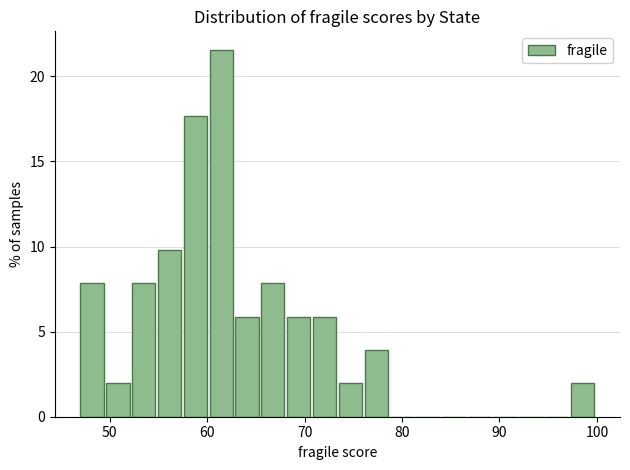

Around what value on the x-axis is the tallest bar? Give the approximate position of its centre, as read against the axis.

61